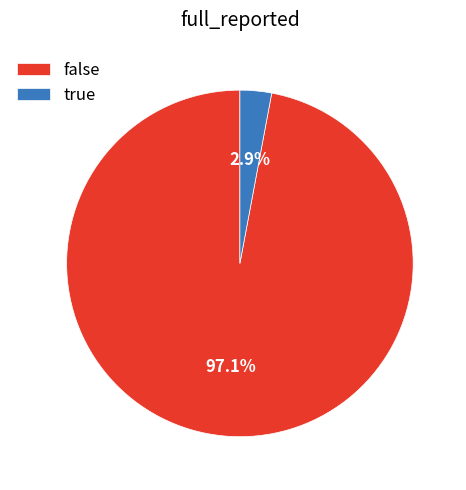

To the nearest percent, what percentage of the pie is true?

3%